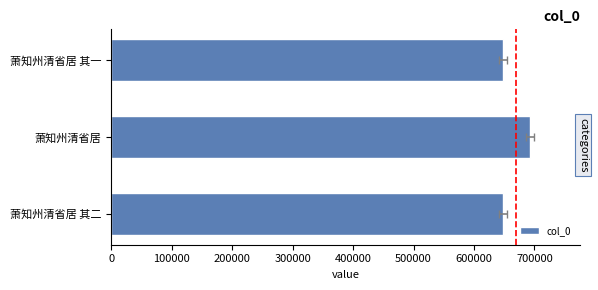

Which has a higher value, 萧知州清省居 其二 or 萧知州清省居?

萧知州清省居